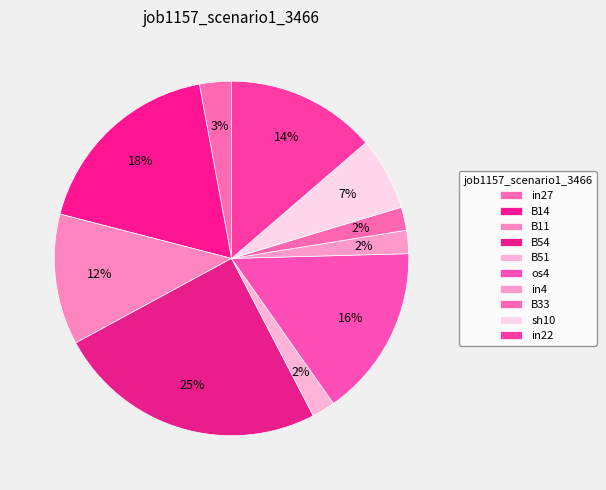

Is B11 the majority of the pie?

No